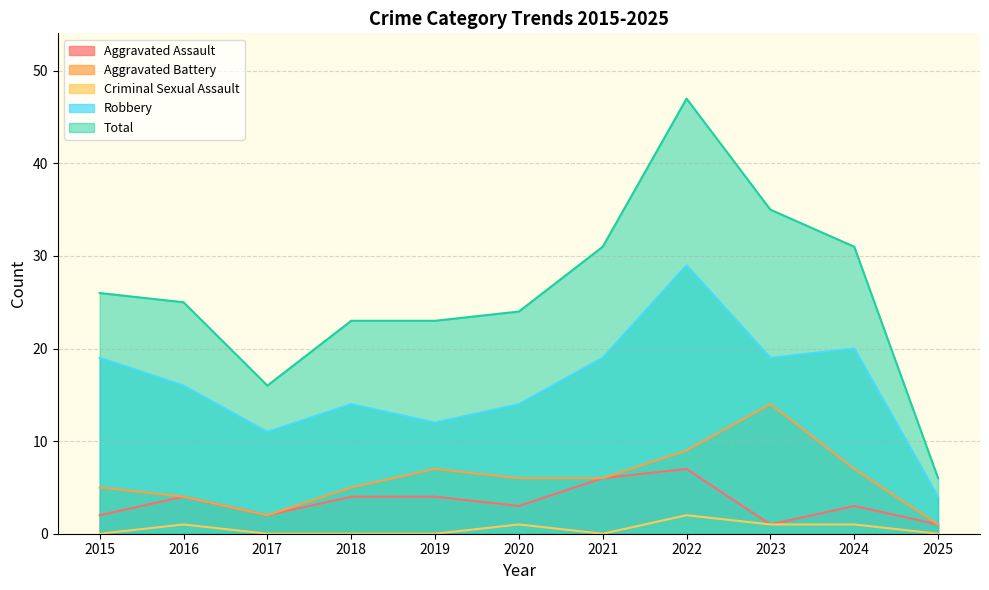

Where is the first local minimum for Aggravated Battery?

2017